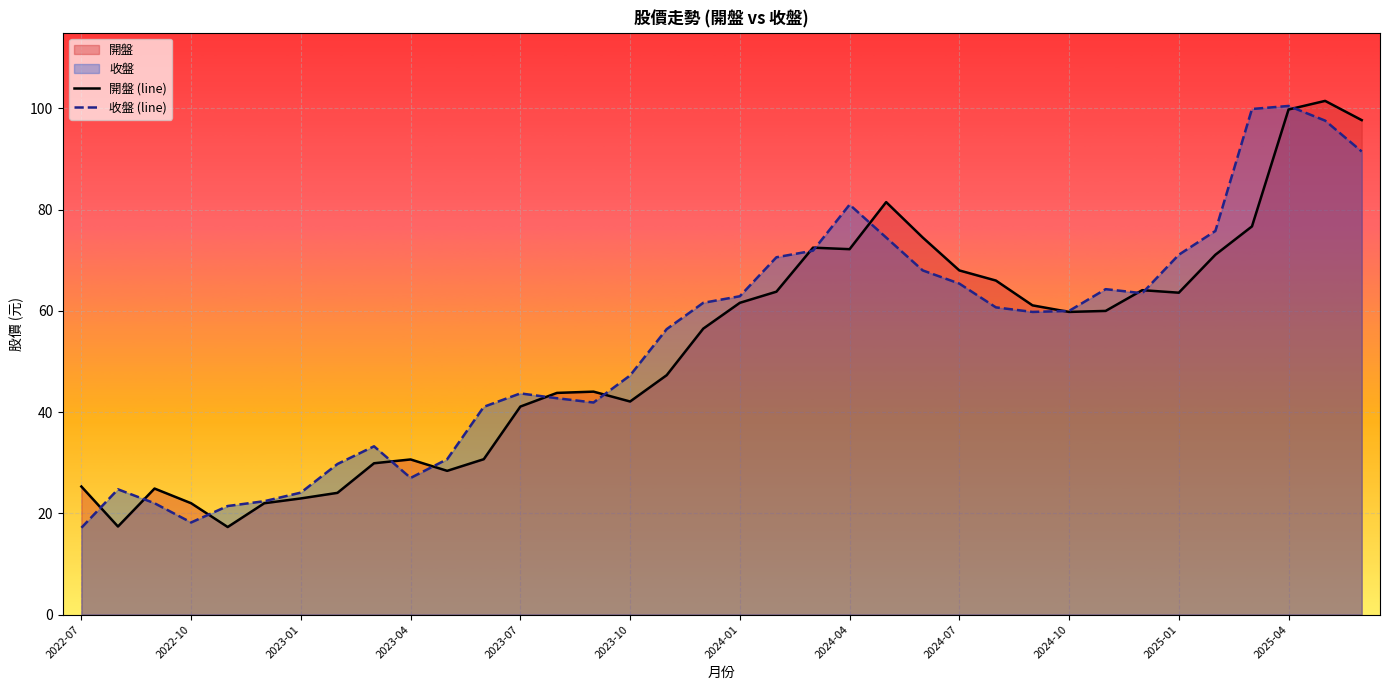

How many series are shown in this chart?

2